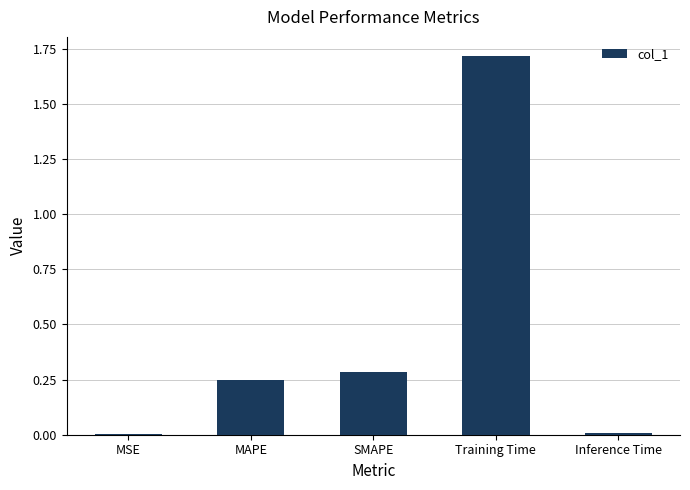

What is the sum of all values?

2.3